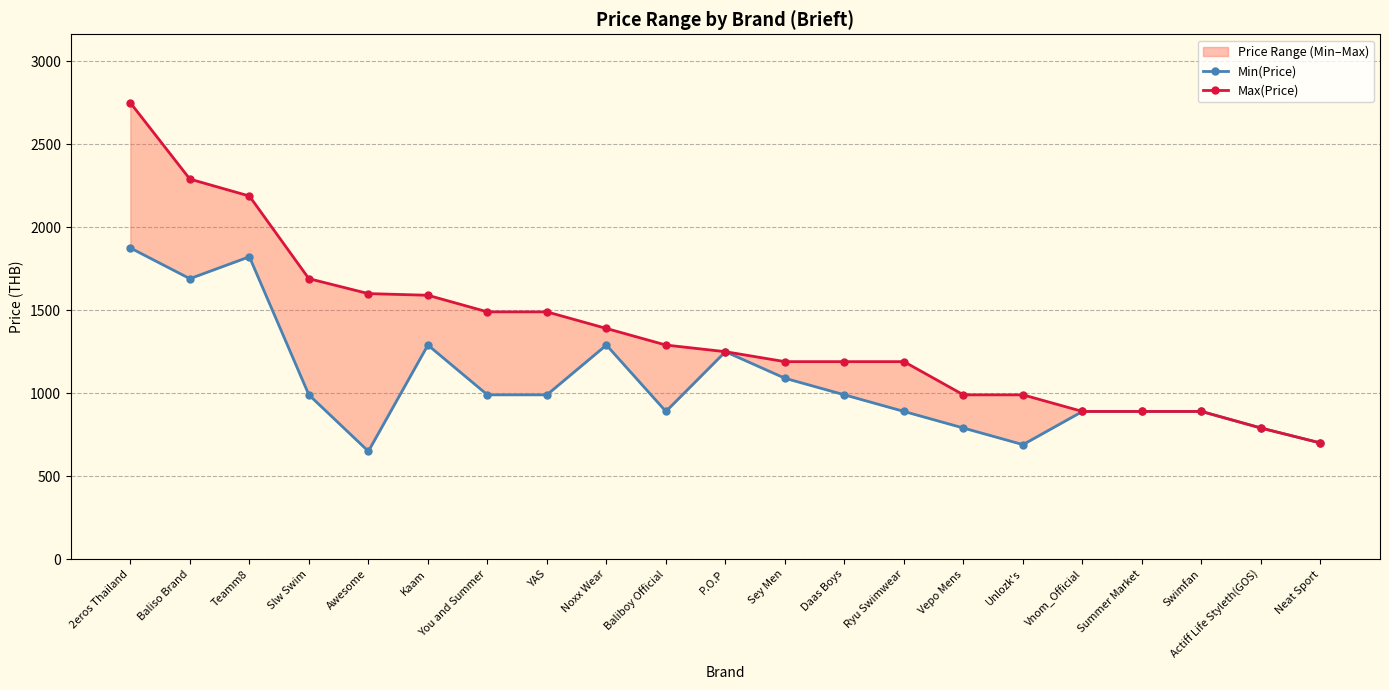

True or false: Max(Price) and Min(Price) cross at least once.

False